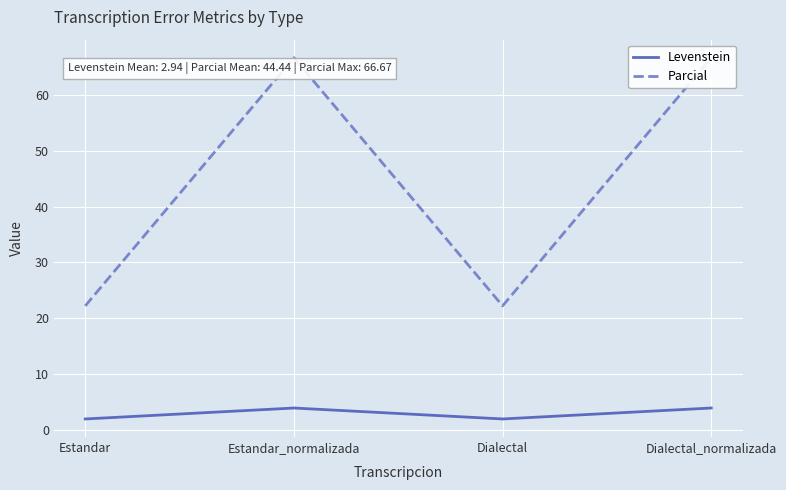

What are all the series names shown in the legend?

Levenstein, Parcial